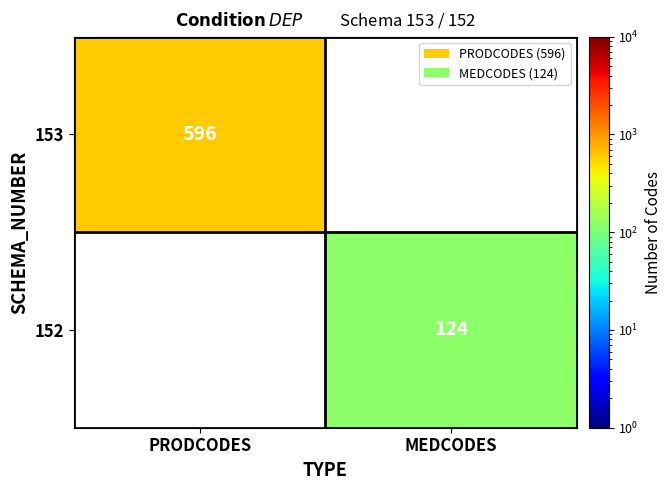

Is it true that 152 equals 66 at MEDCODES?

False